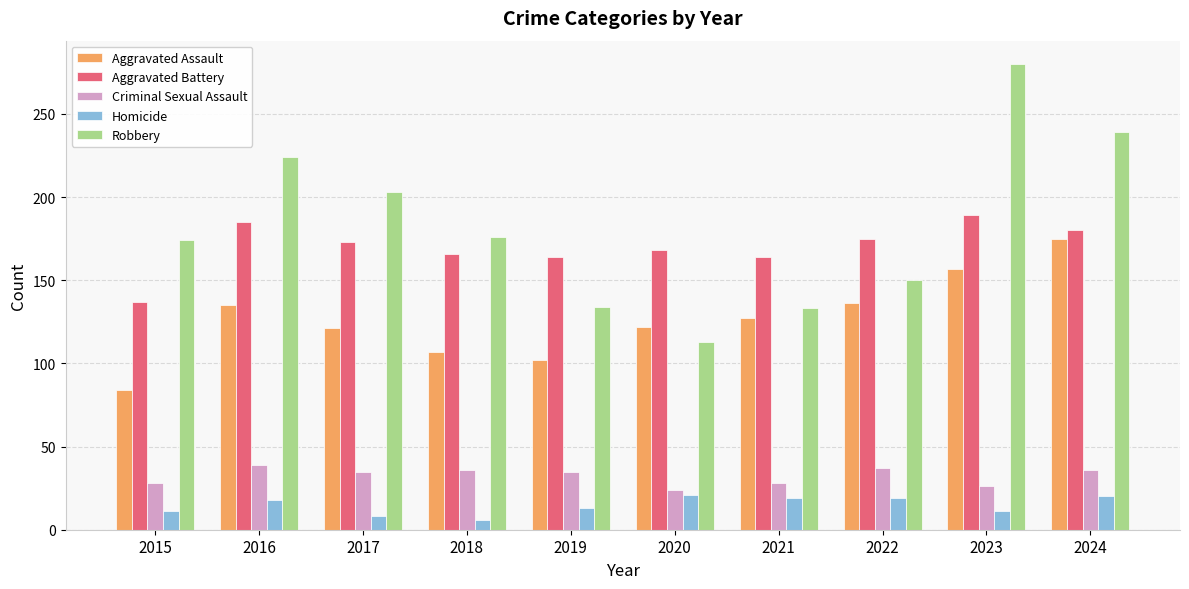

The Robbery series shows 280 at 2023. True or false?

True